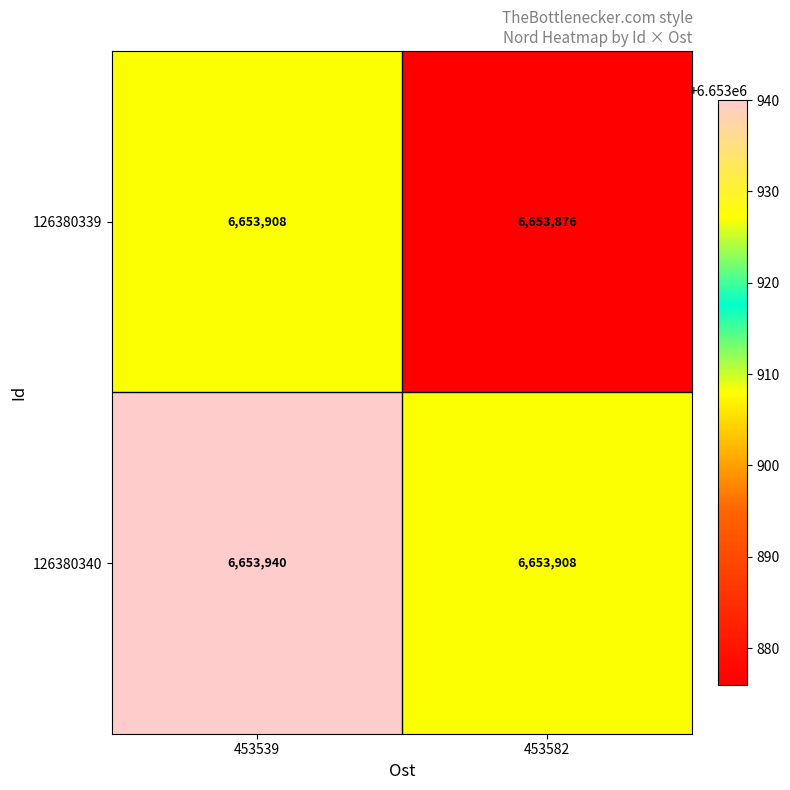

At which label does 126380340 reach its minimum?

453582